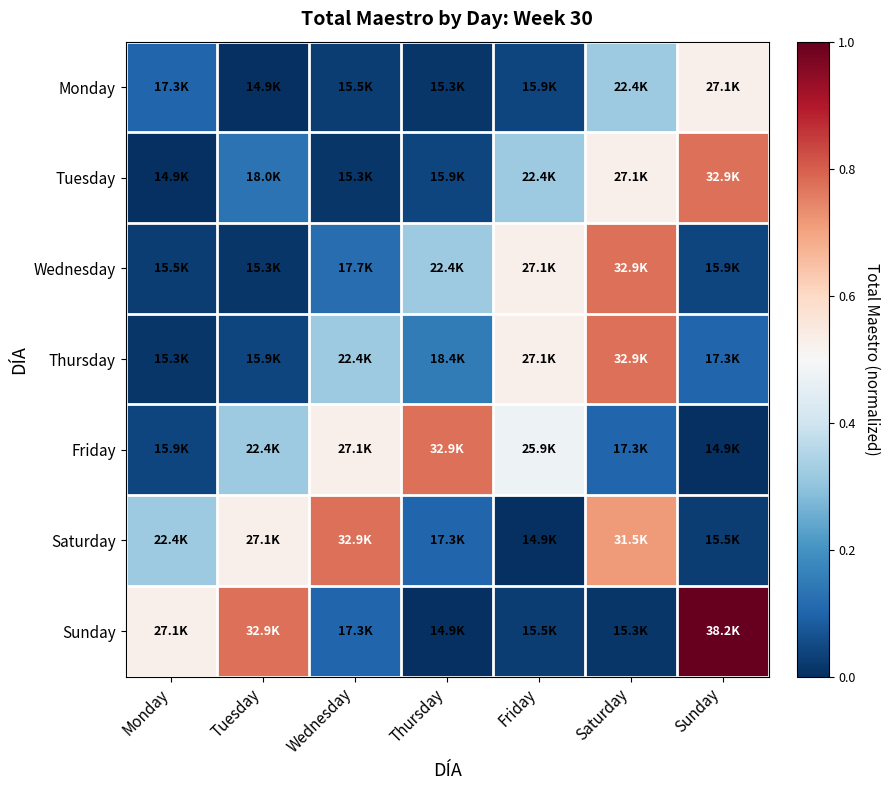

Which series has the largest total across all categories?

Saturday